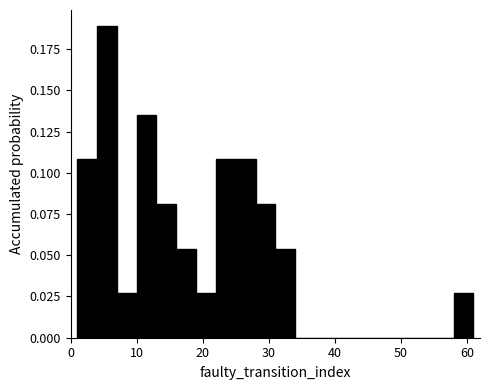

Around what value on the x-axis is the tallest bar? Give the approximate position of its centre, as read against the axis.

6